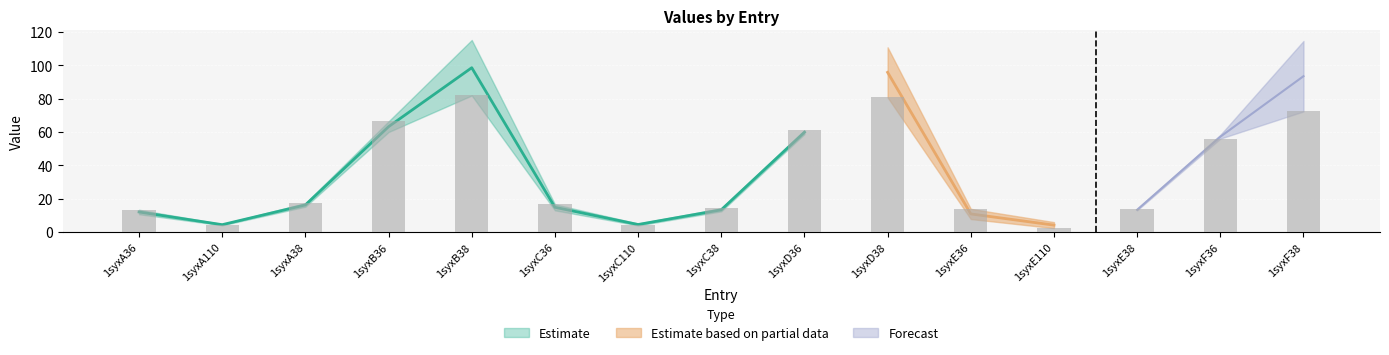

What is the difference between the values at 1syxE110 and 1syxA36?

11.0